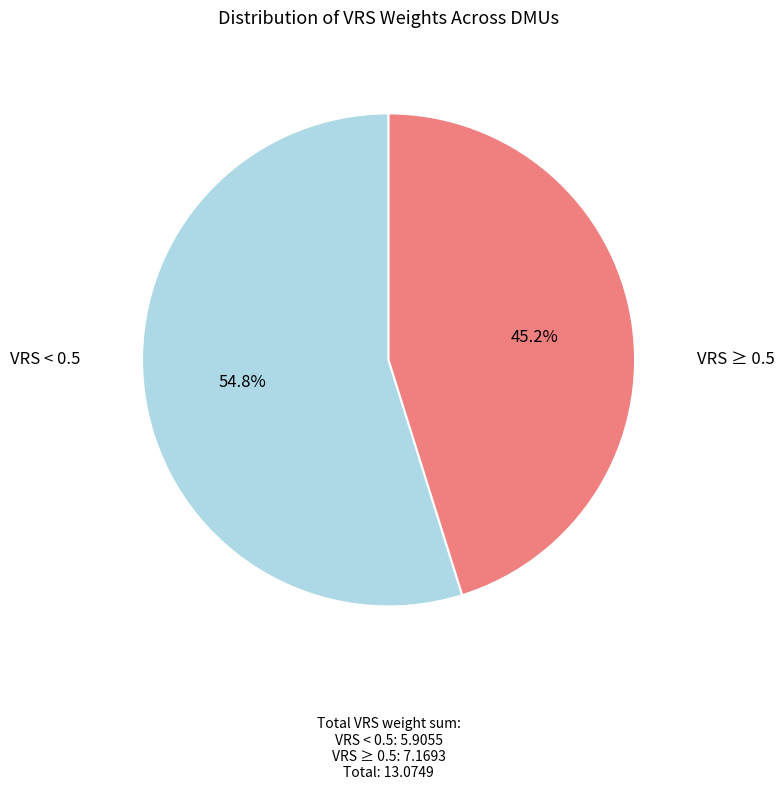

How many segments does this pie chart have?

2